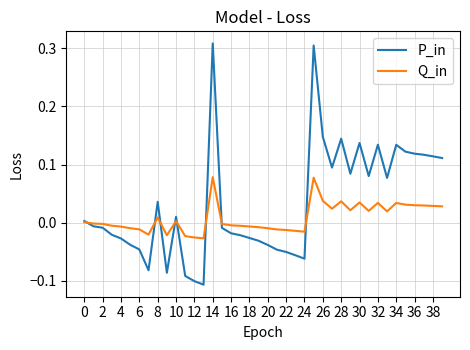

Which series has the largest total across all categories?

P_in